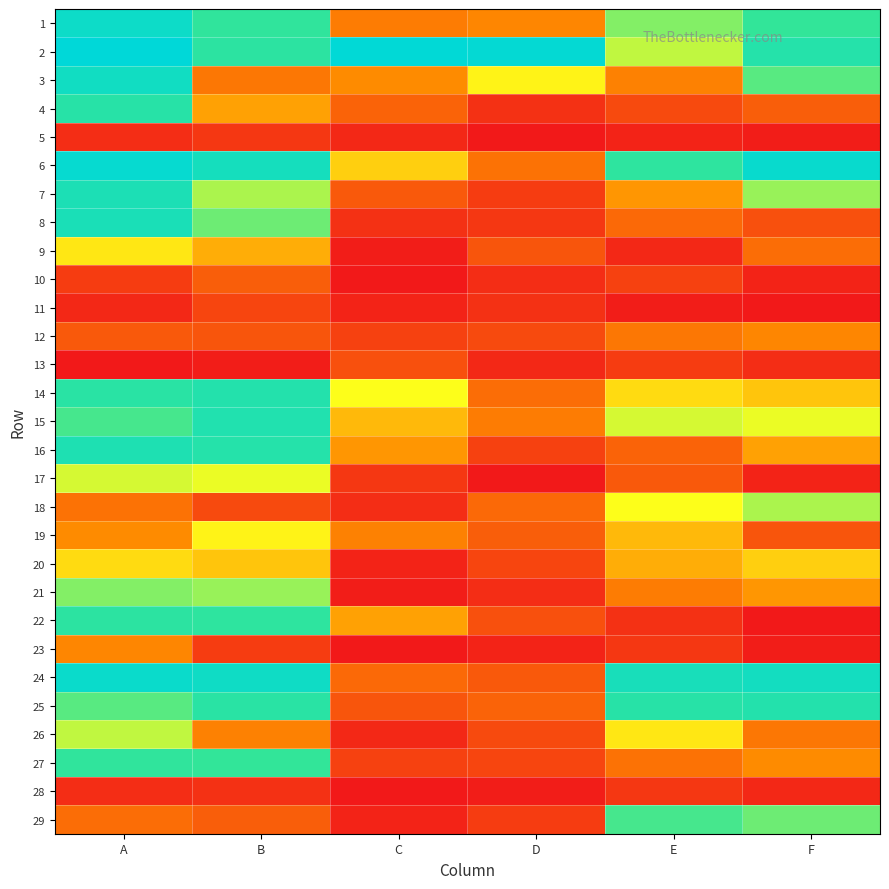

Which has a higher value, D or B?

B